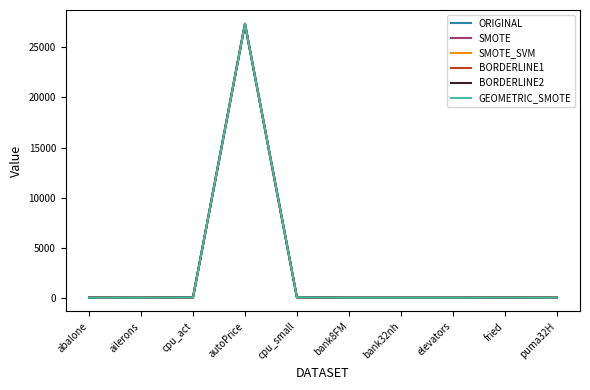

Which series has the largest range (max minus min)?

ORIGINAL